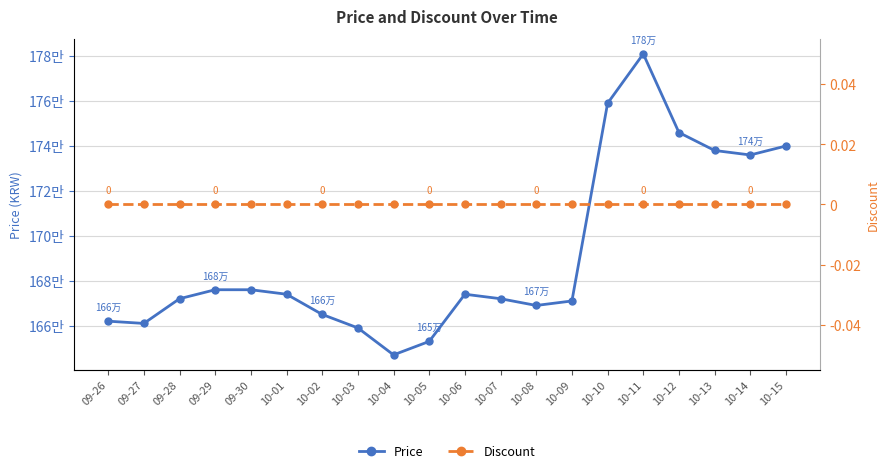

True or false: Price and Discount intersect in this chart.

False